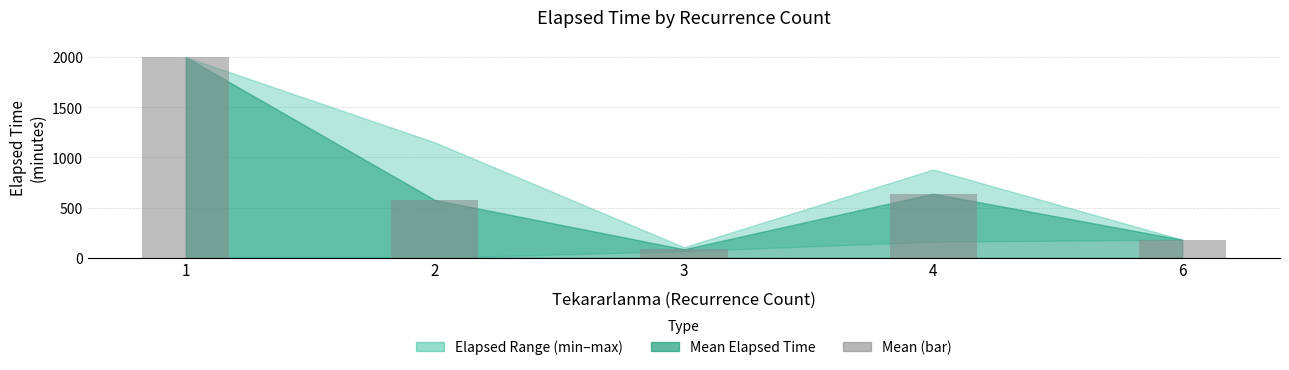

What is the average value?

696.0